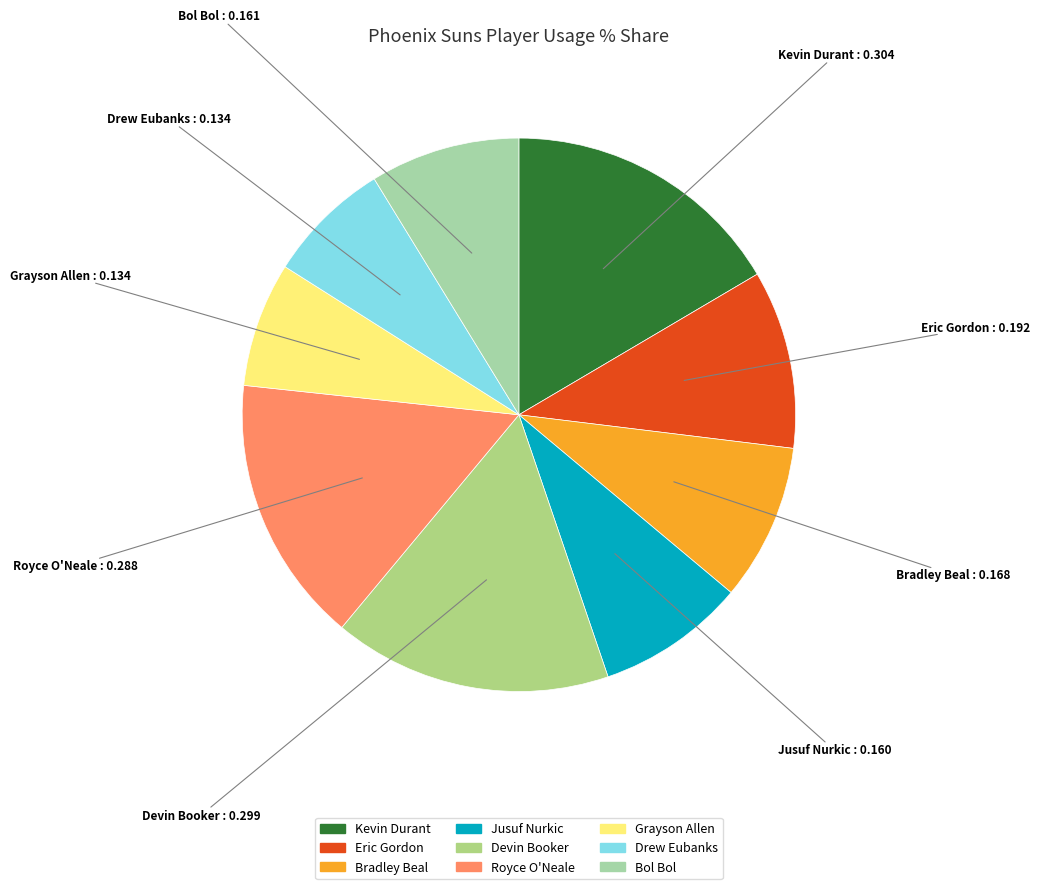

True or false: Jusuf Nurkic accounts for 9% of the total.

True